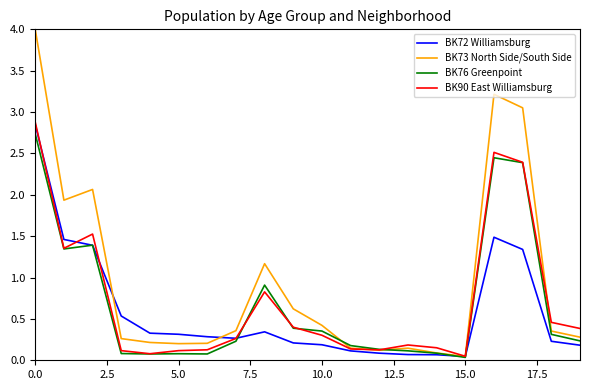

What is the maximum value shown in the chart?

4.0